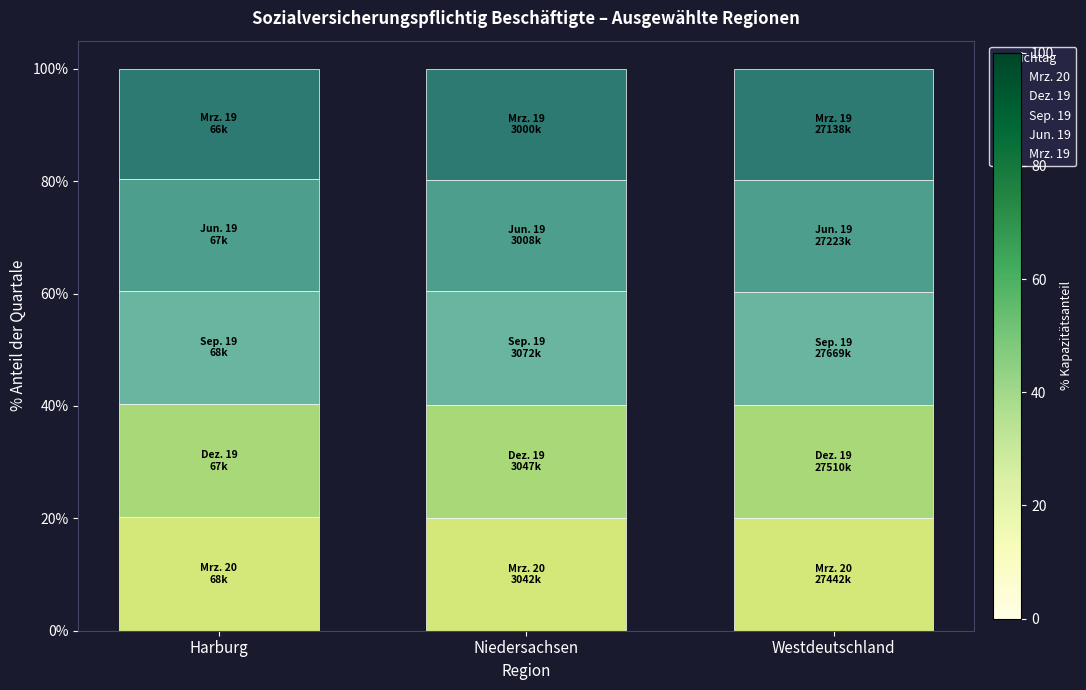

Is it true that Mrz. 20 equals 7.3 at Westdeutschland?

False